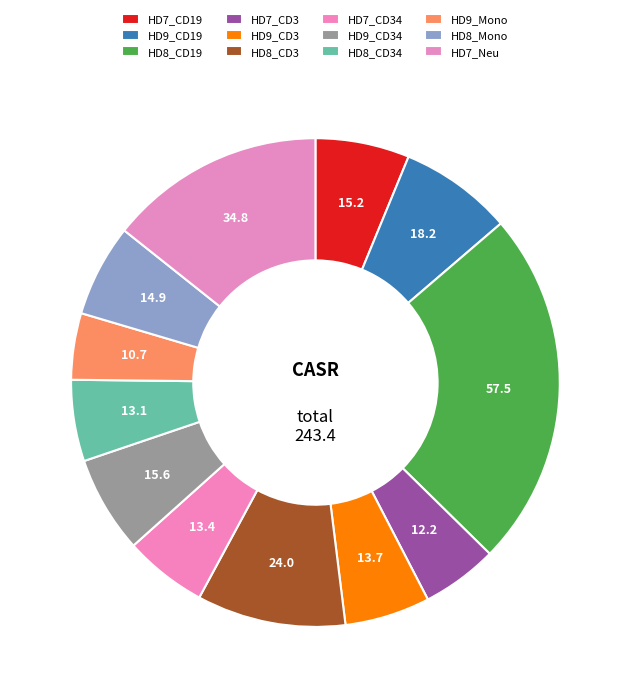

Rank the categories by value from lowest to highest.

HD9_Mono, HD7_CD3, HD8_CD34, HD7_CD34, HD9_CD3, HD8_Mono, HD7_CD19, HD9_CD34, HD9_CD19, HD8_CD3, HD7_Neu, HD8_CD19